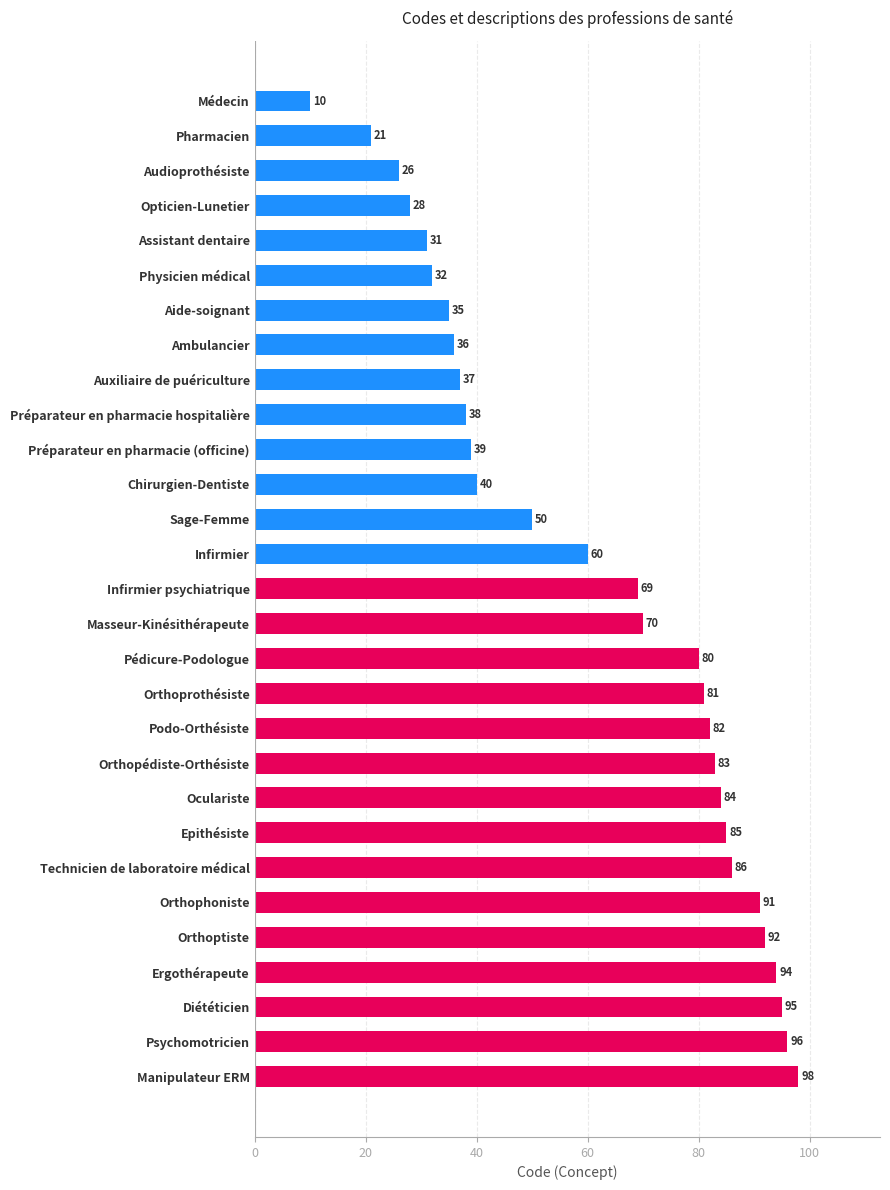

Reading top to bottom, list all the values displayed in this chart.

Médecin=10	Pharmacien=21	Audioprothésiste=26	Opticien-Lunetier=28	Assistant dentaire=31	Physicien médical=32	Aide-soignant=35	Ambulancier=36	Auxiliaire de puériculture=37	Préparateur en pharmacie hospitalière=38	Préparateur en pharmacie (officine)=39	Chirurgien-Dentiste=40	Sage-Femme=50	Infirmier=60	Infirmier psychiatrique=69	Masseur-Kinésithérapeute=70	Pédicure-Podologue=80	Orthoprothésiste=81	Podo-Orthésiste=82	Orthopédiste-Orthésiste=83	Oculariste=84	Epithésiste=85	Technicien de laboratoire médical=86	Orthophoniste=91	Orthoptiste=92	Ergothérapeute=94	Diététicien=95	Psychomotricien=96	Manipulateur ERM=98